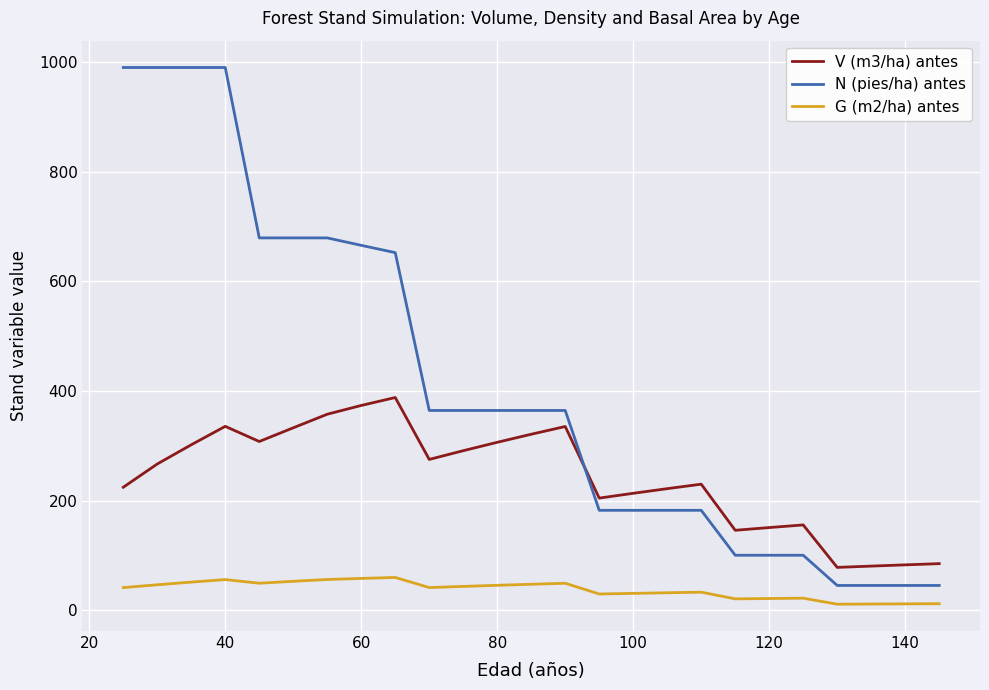

In G (m2/ha) antes, how many points are lower than both neighbors (excluding endpoints)?

5